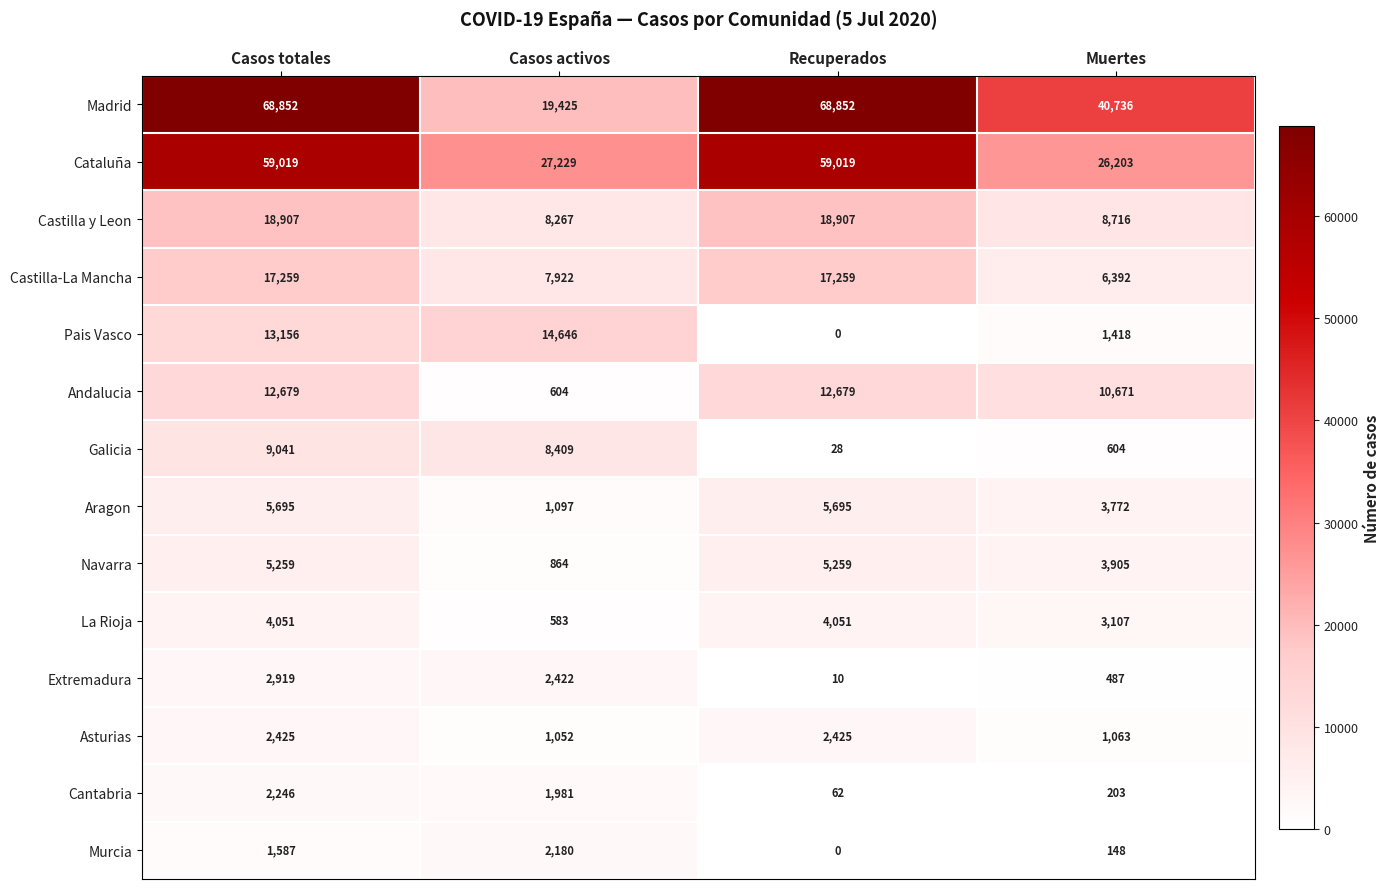

At which label is Murcia closest to 1090?

Casos totales